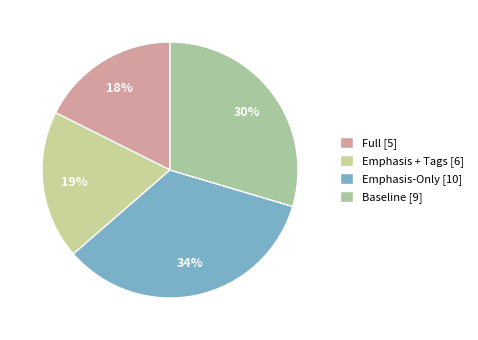

What is the largest slice in the pie chart?

Emphasis-Only